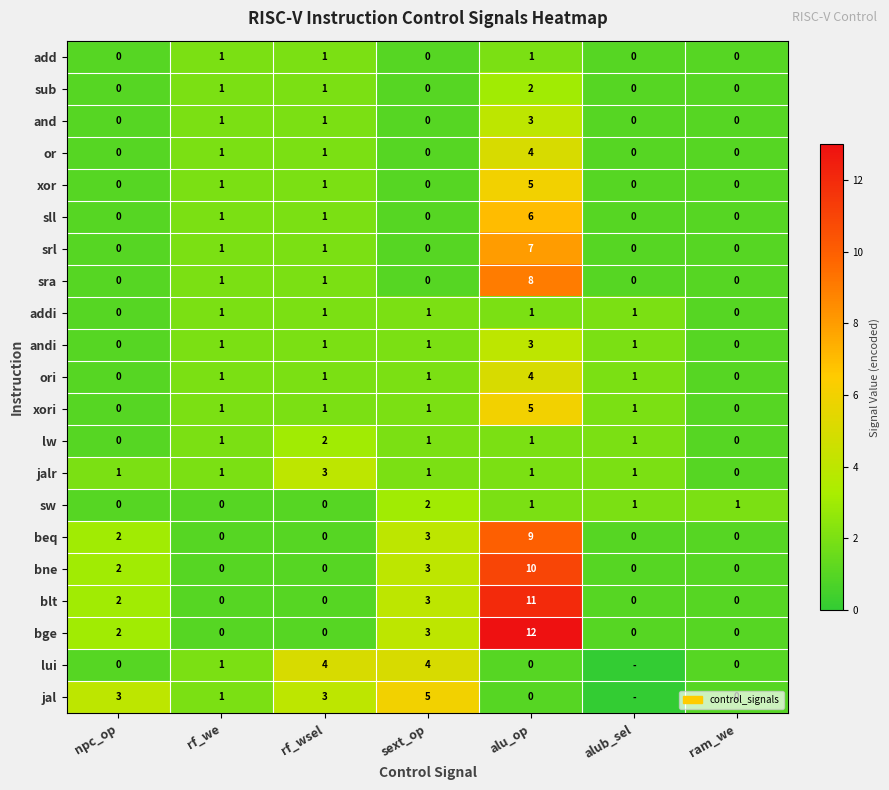

Is it true that sra equals -3 at alub_sel?

False